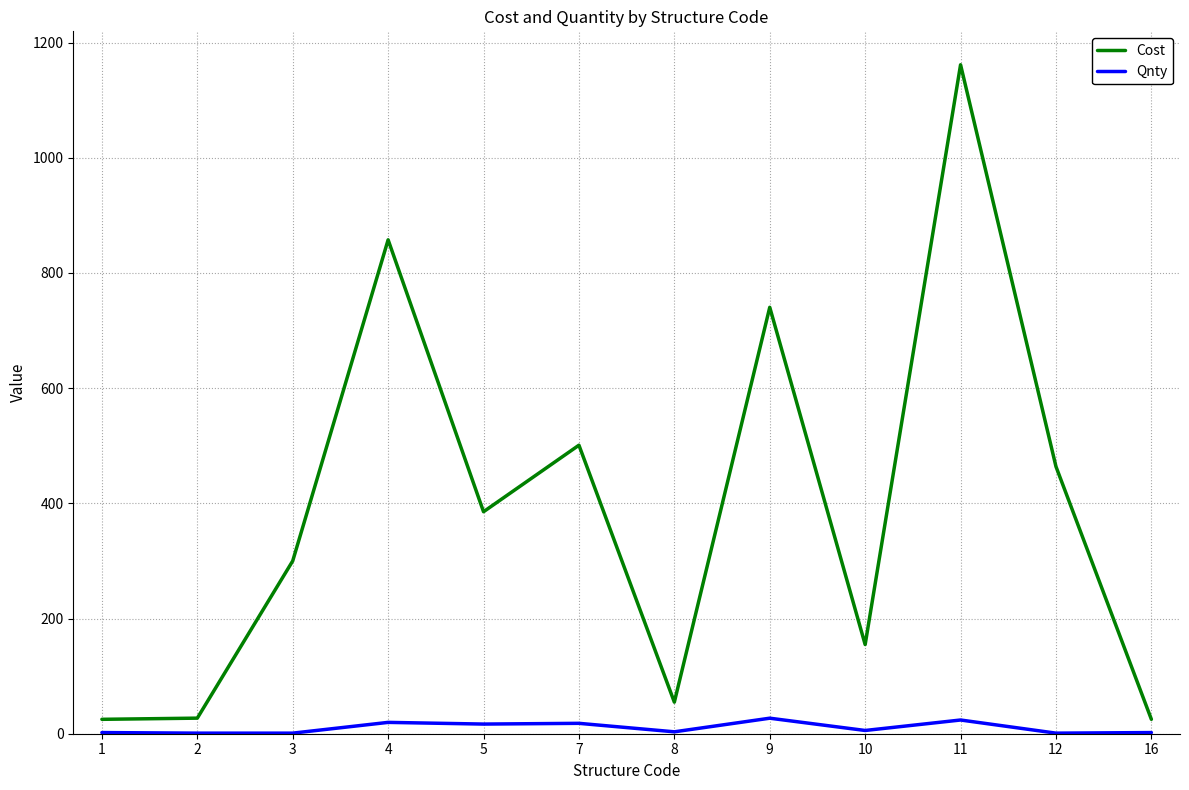

What is the highest value of the Qnty series?

27.0